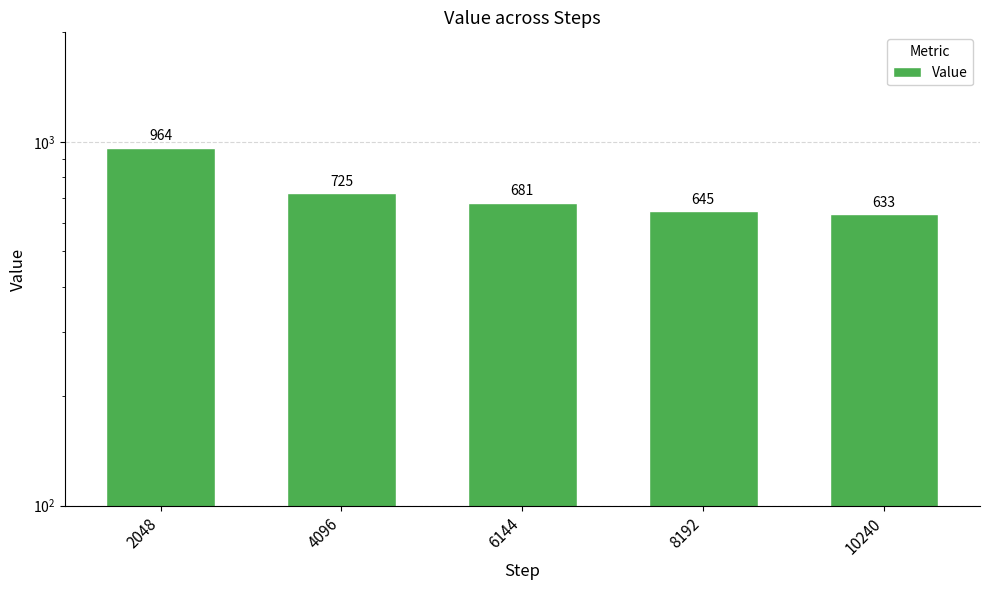

Which label corresponds to the largest value in the chart?

2048